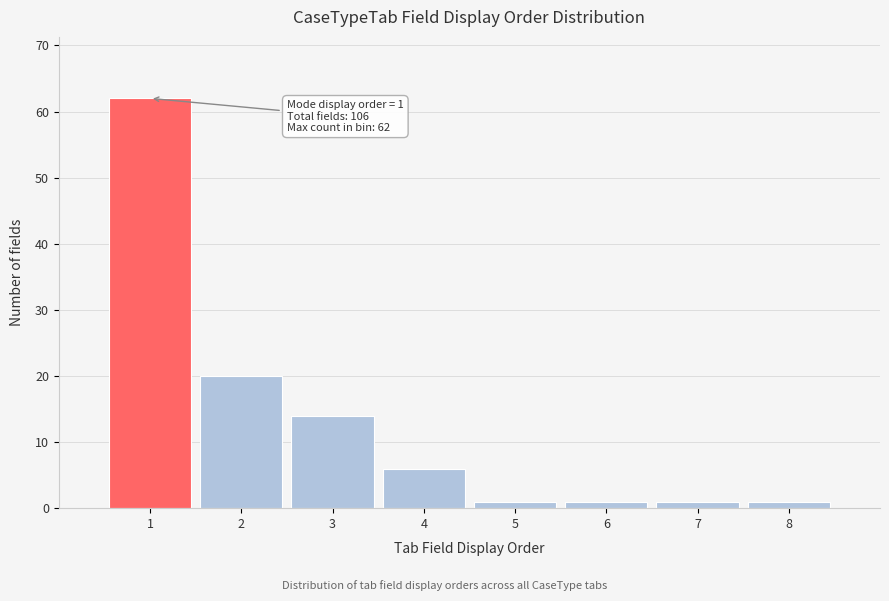

Reading left to right, transcribe all the data shown in this chart.

1=62	2=20	3=14	4=6	5=1	6=1	7=1	8=1